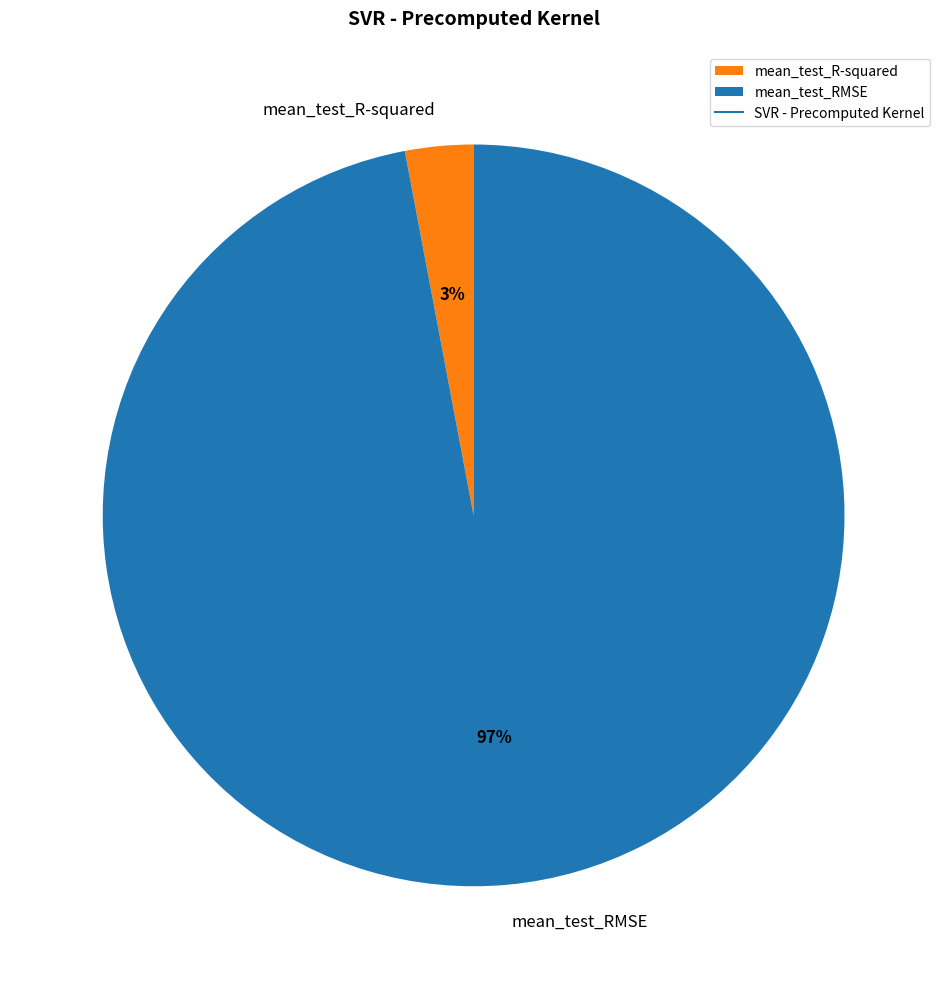

Count the number of slices in the pie.

2